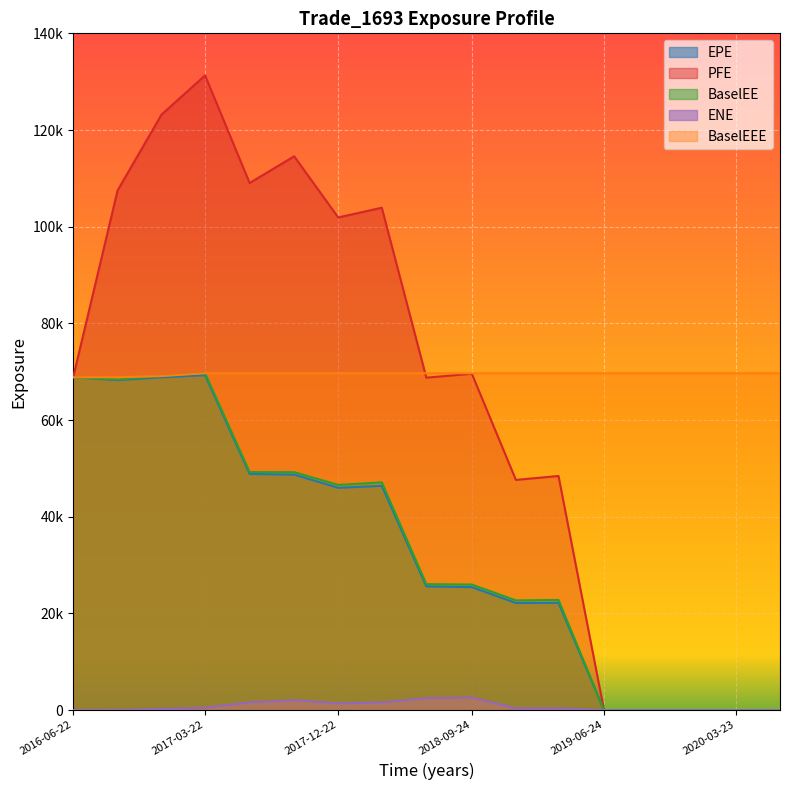

What is the maximum value for PFE?

131293.0